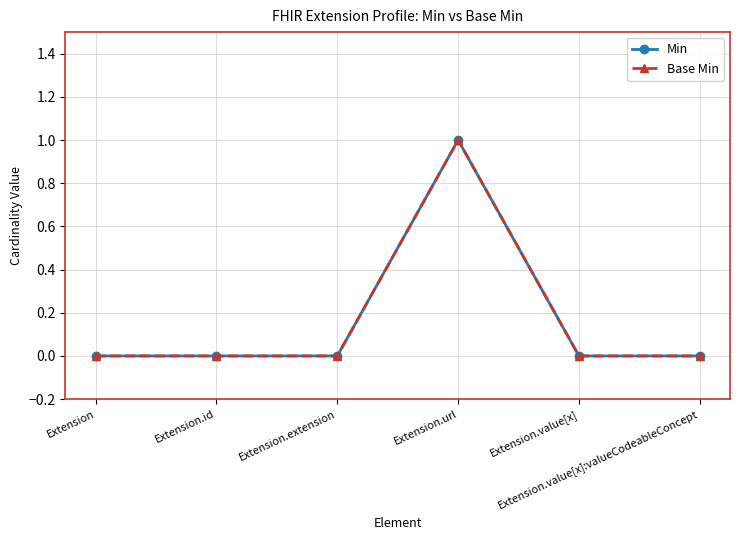

Does the chart have visible grid lines?

Yes